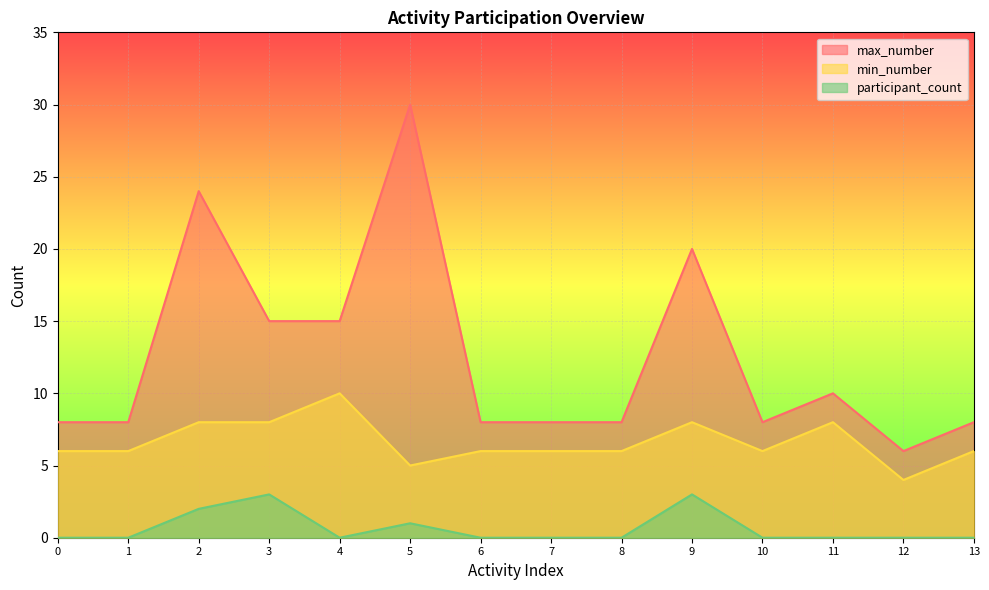

What value does the max_number series have at 7, to the nearest 5?

10